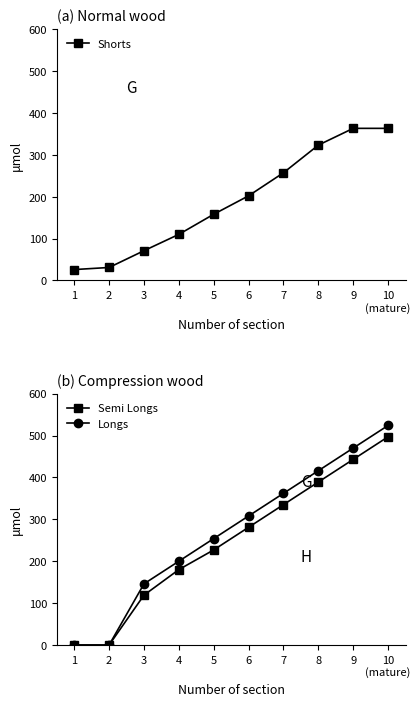

What is the highest value of the Semi Longs series?

497